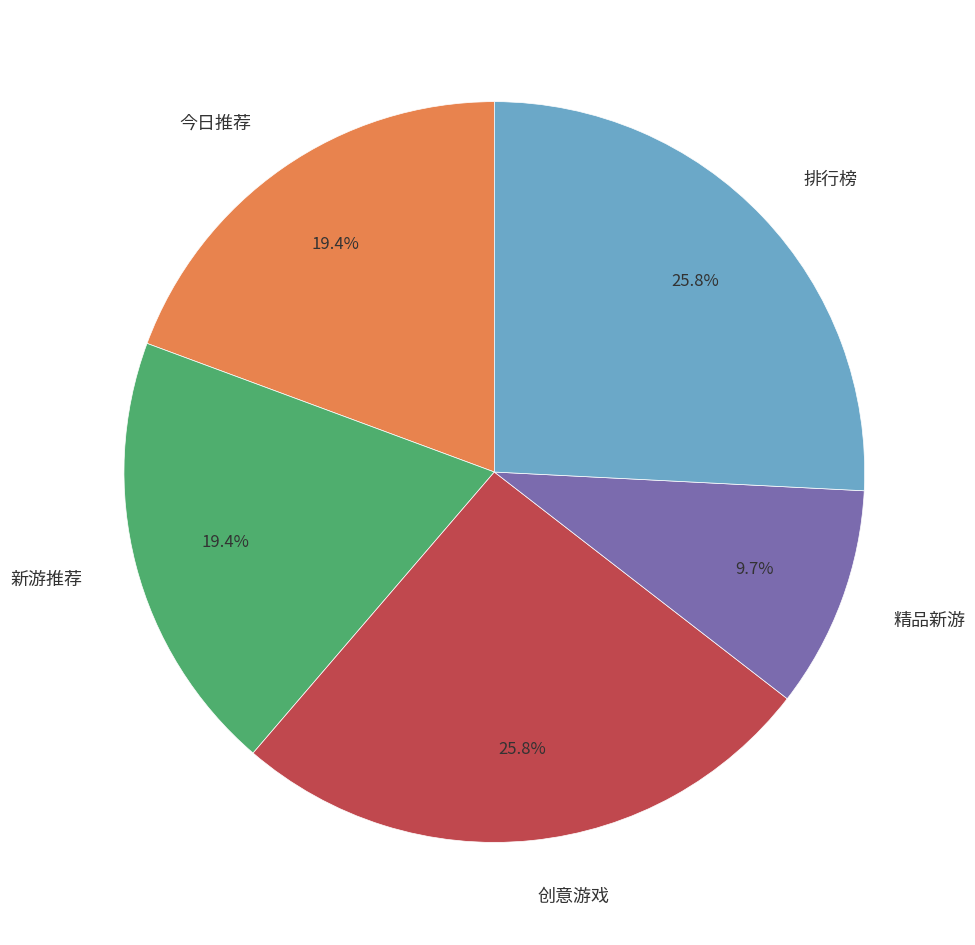

How many slices are in this pie chart?

5